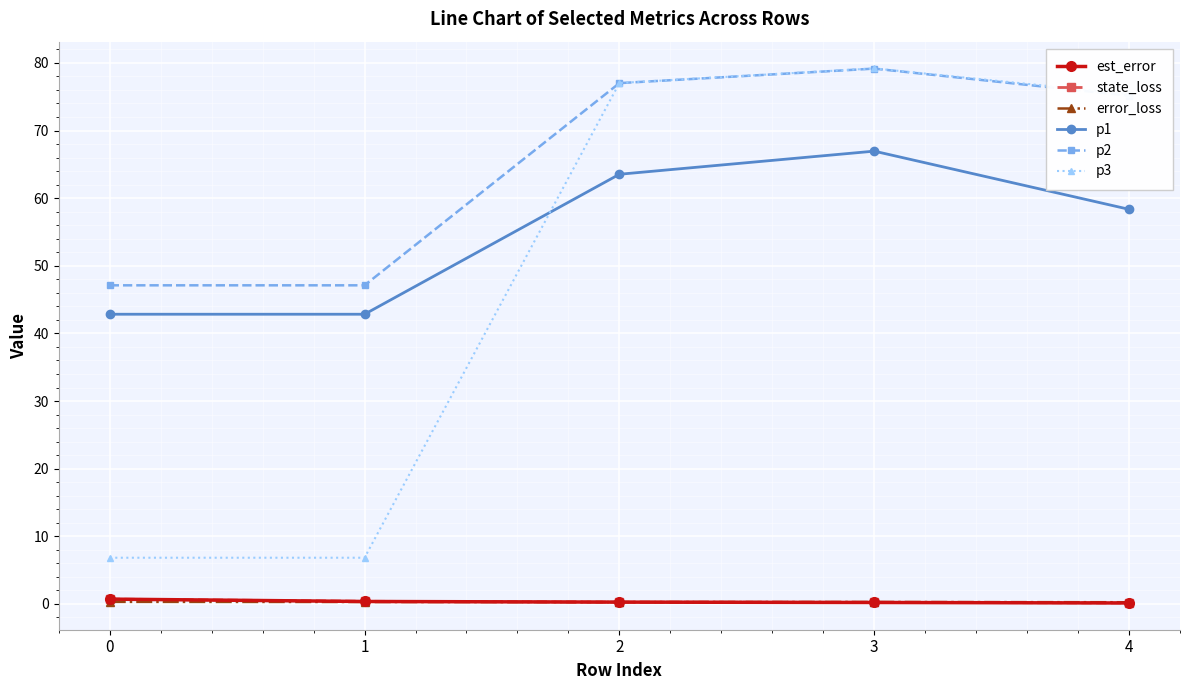

Which category has the highest value across all series?

3